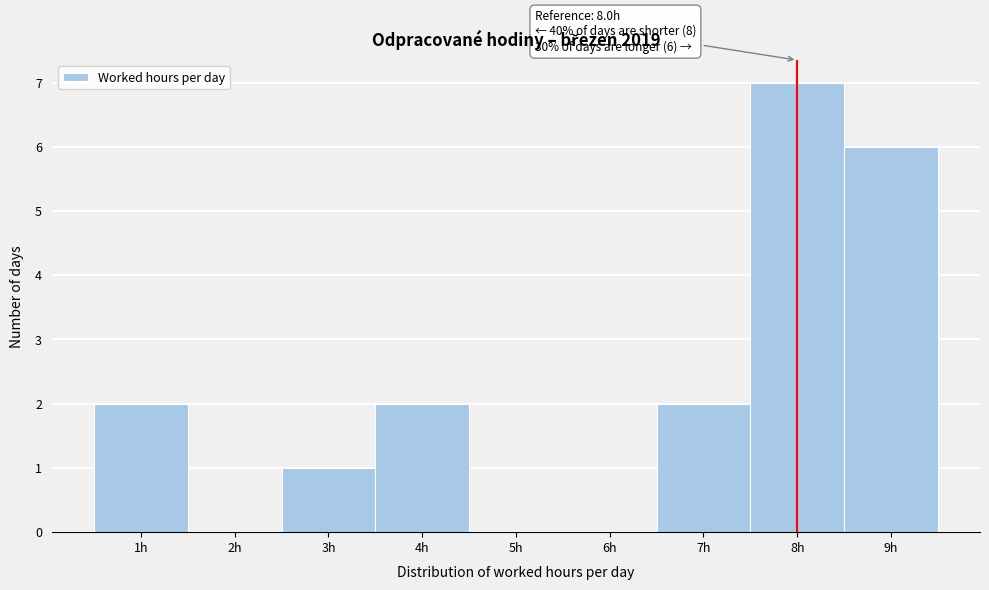

Over which range of the x-axis is the bar tallest?

7.5 to 8.5